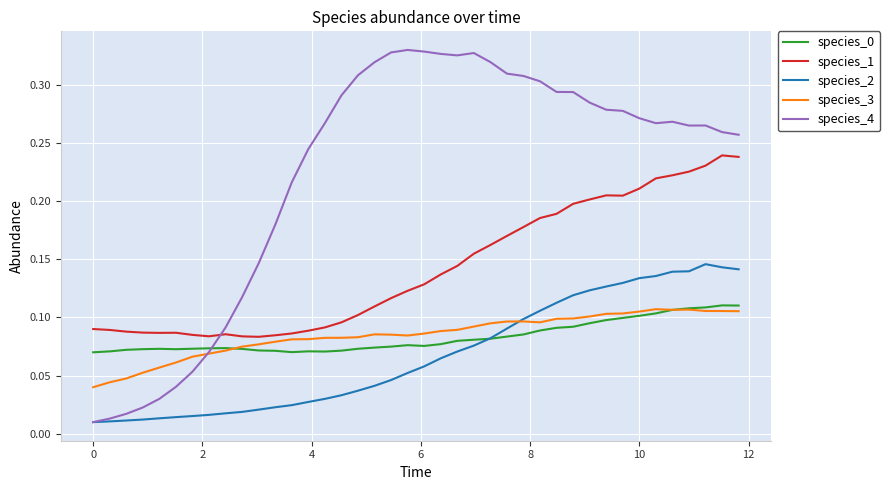

After their last crossing, which series has the higher values: species_2 or species_0?

species_2